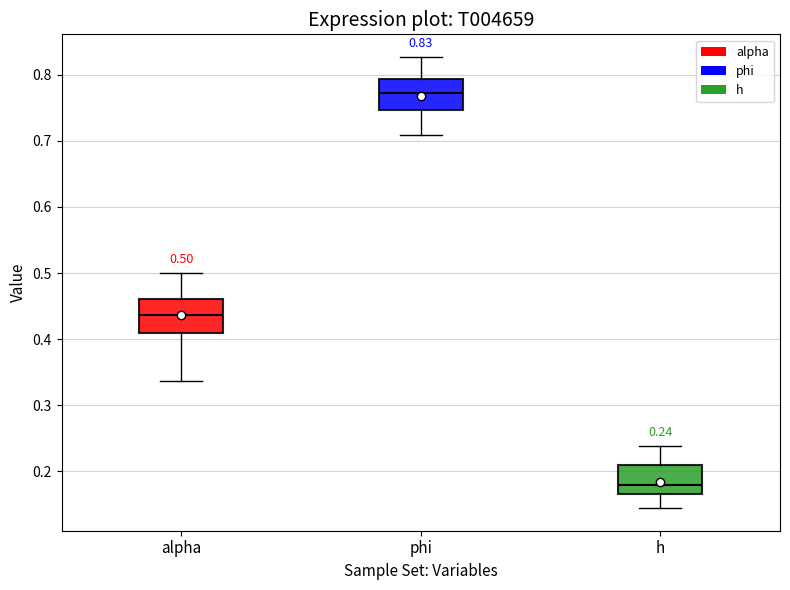

Which box has the lowest median line?

h